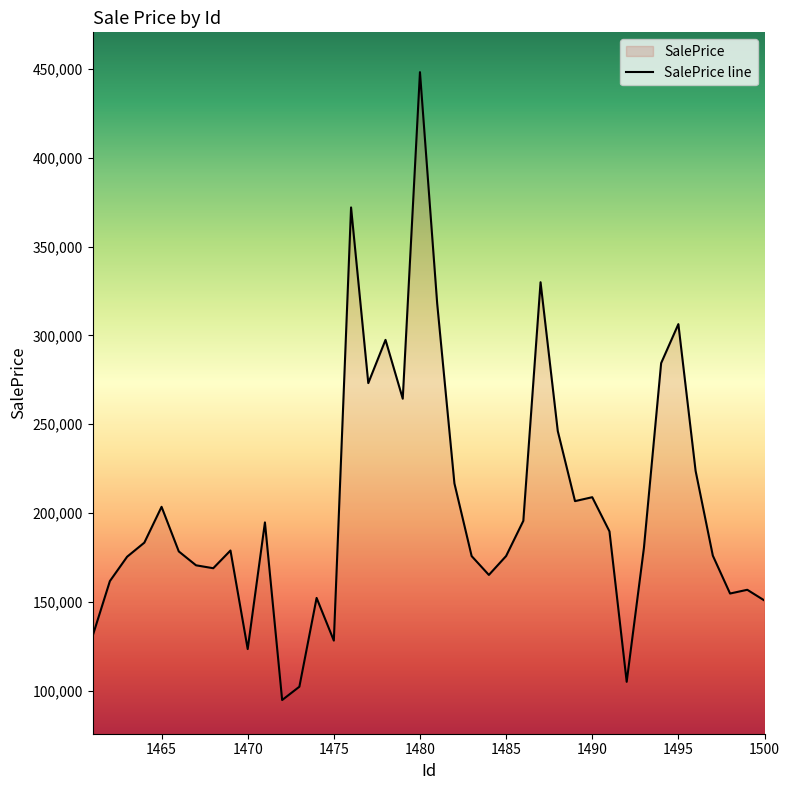

What is the maximum value shown in the chart?

448167.9